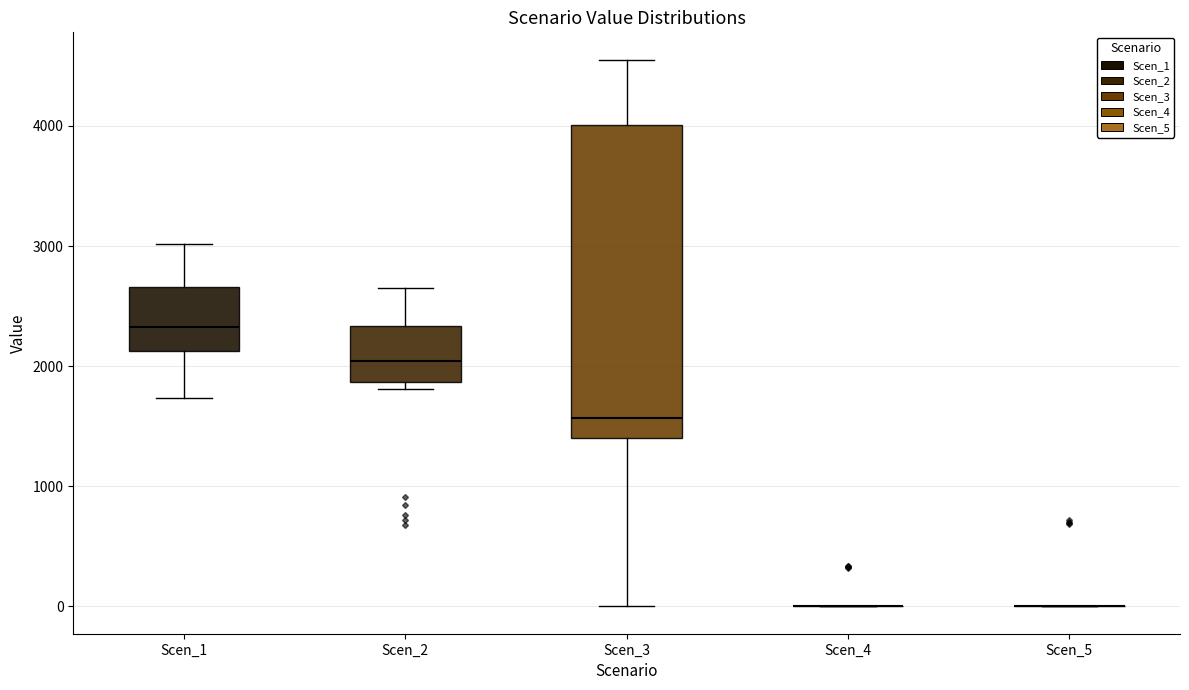

Reading left to right, read every box against the y-axis: the position of its median line, the range the box covers, and the ends of its whiskers. The values are not printed on the chart, so give them approximately, as read against the axis.

Scen_1: median 2300, box 2100 to 2700, whiskers 1700 to 3000
Scen_2: median 2000, box 1900 to 2300, whiskers 1800 to 2600
Scen_3: median 1600, box 1400 to 4000, whiskers 0 to 4600
Scen_4: box collapsed to a line at 0, whiskers 0 to 0
Scen_5: box collapsed to a line at 0, whiskers 0 to 0